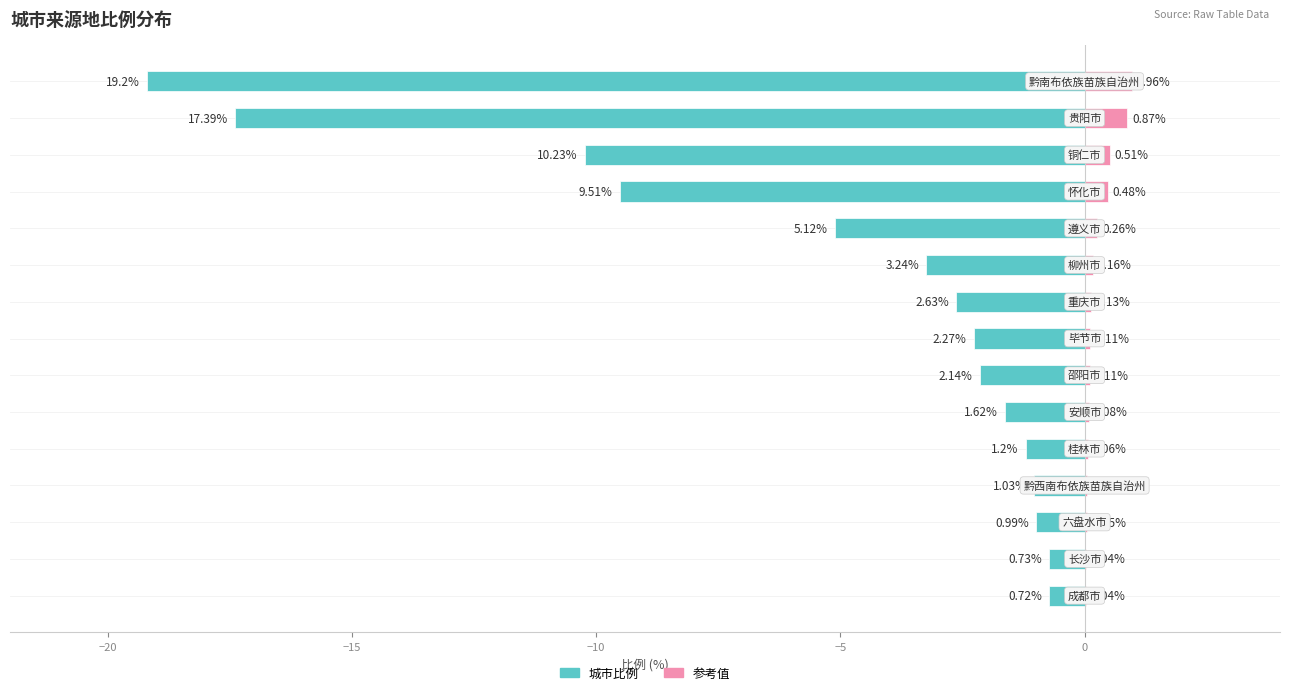

What is the difference between the maximum and second lowest values in the 参考值 series?

0.9